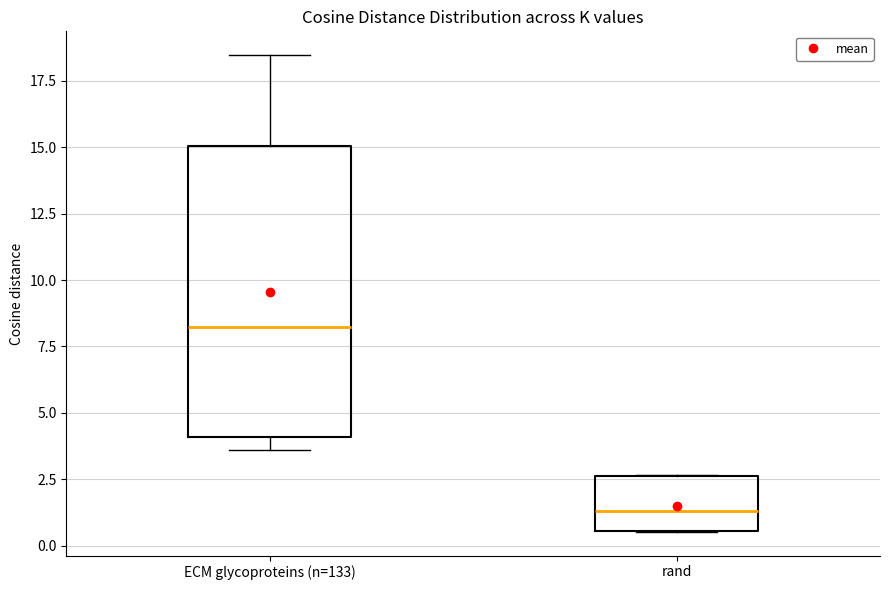

Reading left to right, transcribe this box plot: for each box, give where its median line is, the range the box spans, and where its two whiskers end, as read against the y-axis. The values are not printed on the chart, so give them approximately, as read against the axis.

ECM glycoproteins (n=133): median 8.0, box 4.0 to 15.0, whiskers 3.5 to 18.5
rand: median 1.5, box 0.5 to 2.5, whiskers 0.5 to 2.5